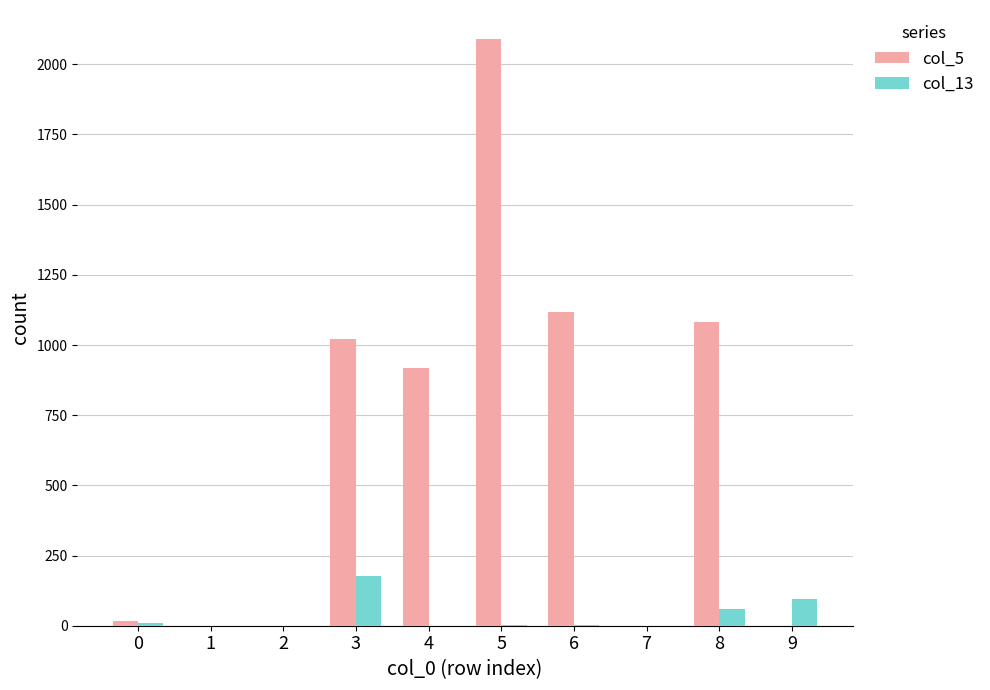

Are the bars horizontal?

No